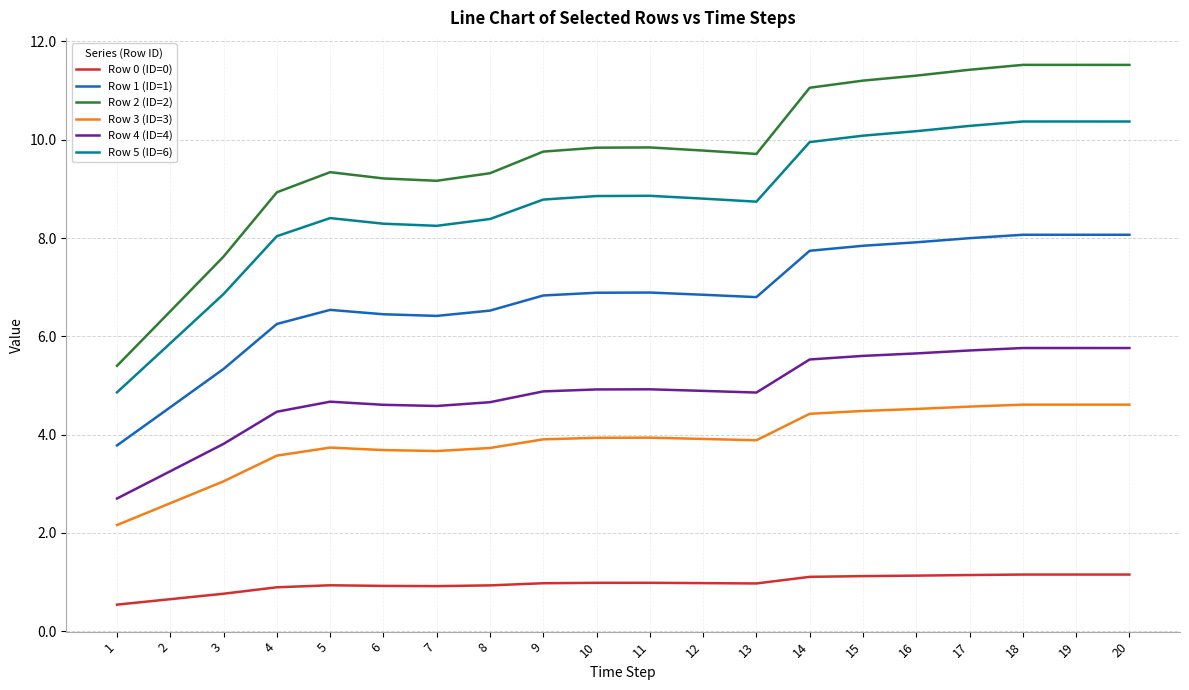

What are all the series names shown in the legend?

Row 0 (ID=0), Row 1 (ID=1), Row 2 (ID=2), Row 3 (ID=3), Row 4 (ID=4), Row 5 (ID=6)